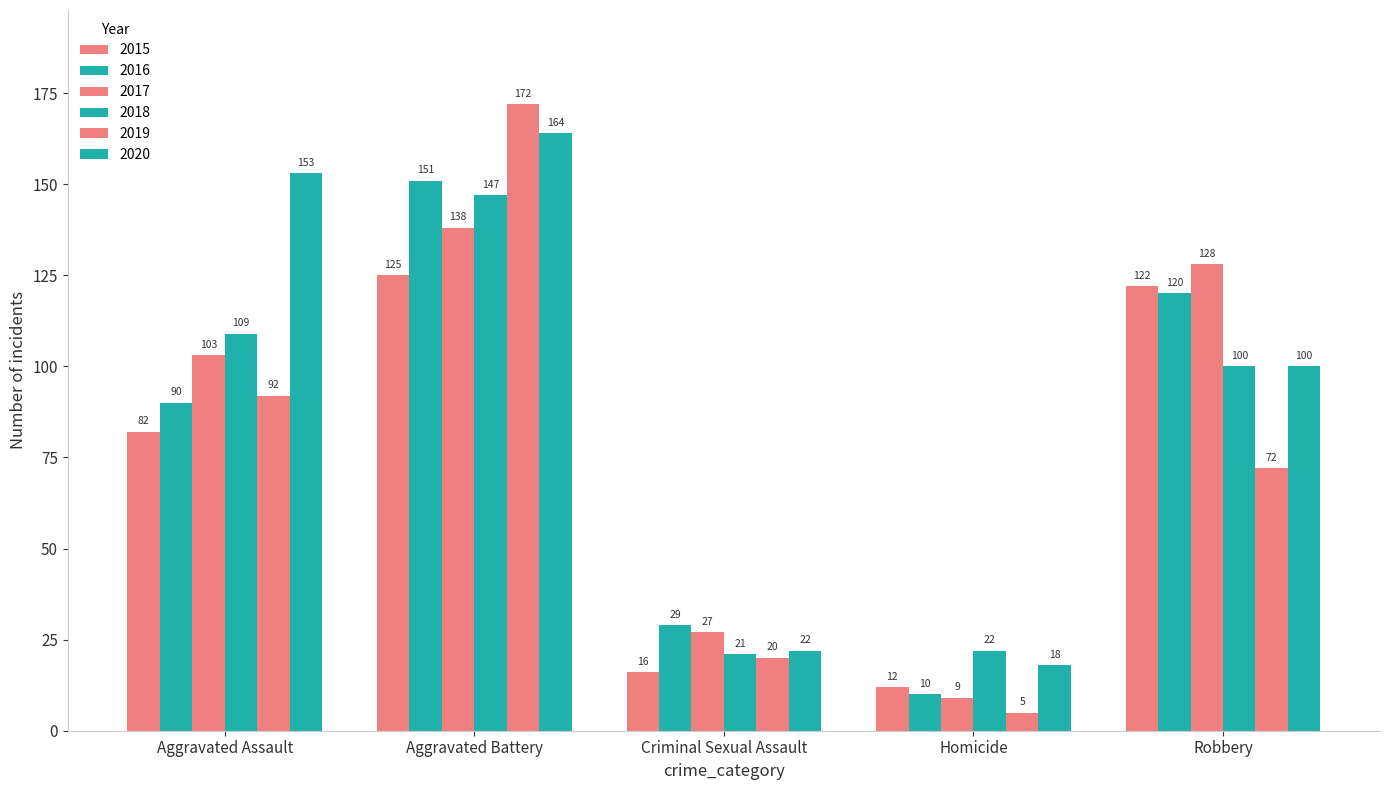

What is the label of the 1st bar from the right?

Robbery